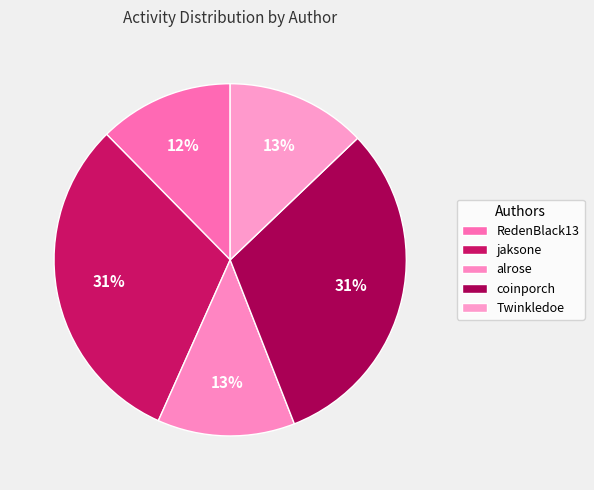

Combined, do coinporch and RedenBlack13 account for over 50%?

No